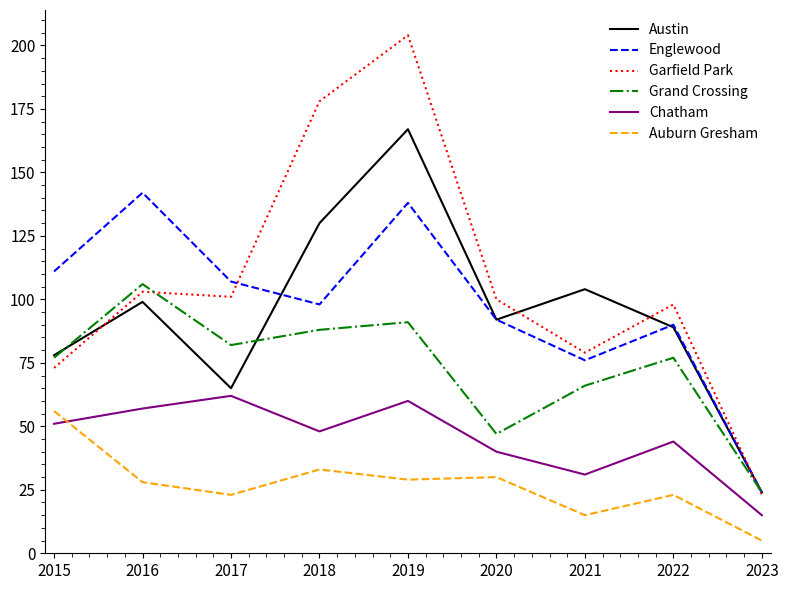

Which series has the largest range (max minus min)?

Garfield Park